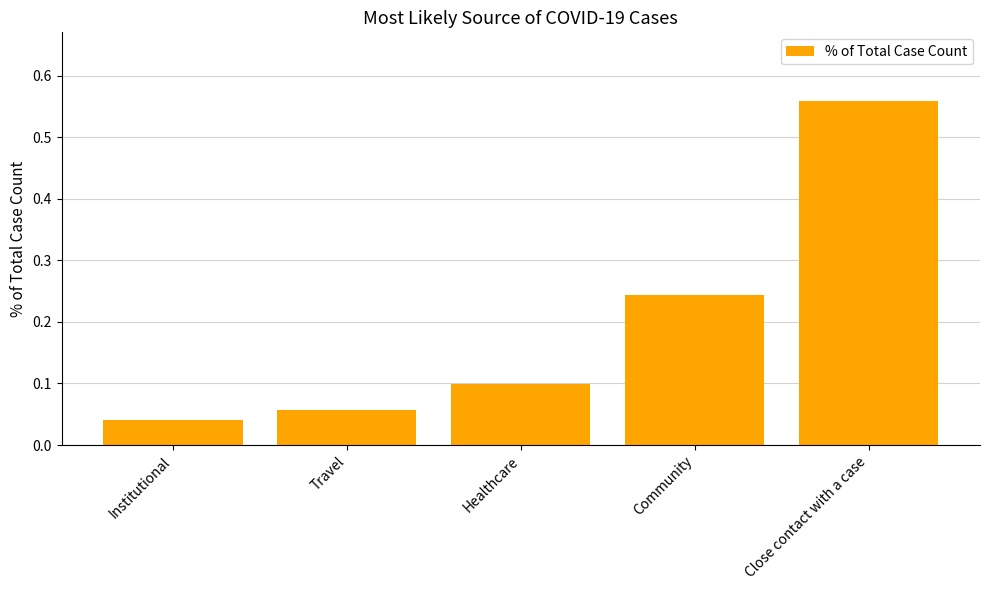

Are the bars horizontal?

No